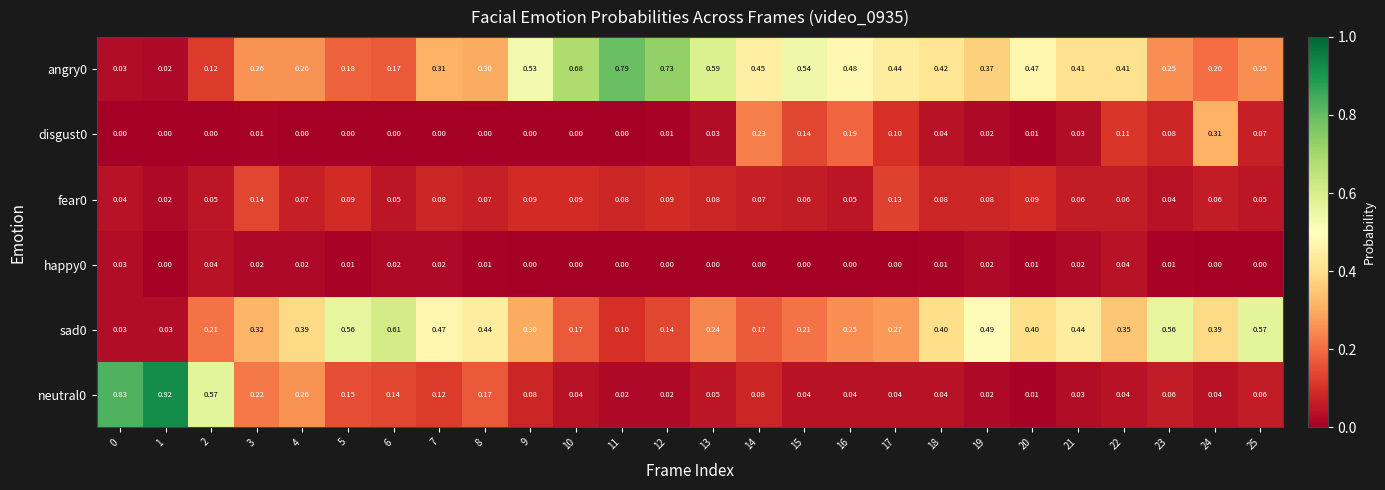

Is the value of happy0 at 9 greater than the value of angry0 at 25?

No